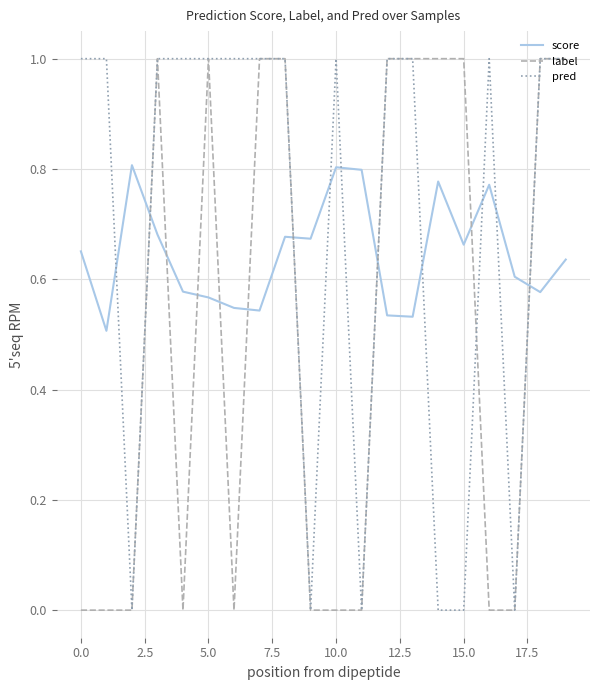

What is the greatest value displayed?

1.0